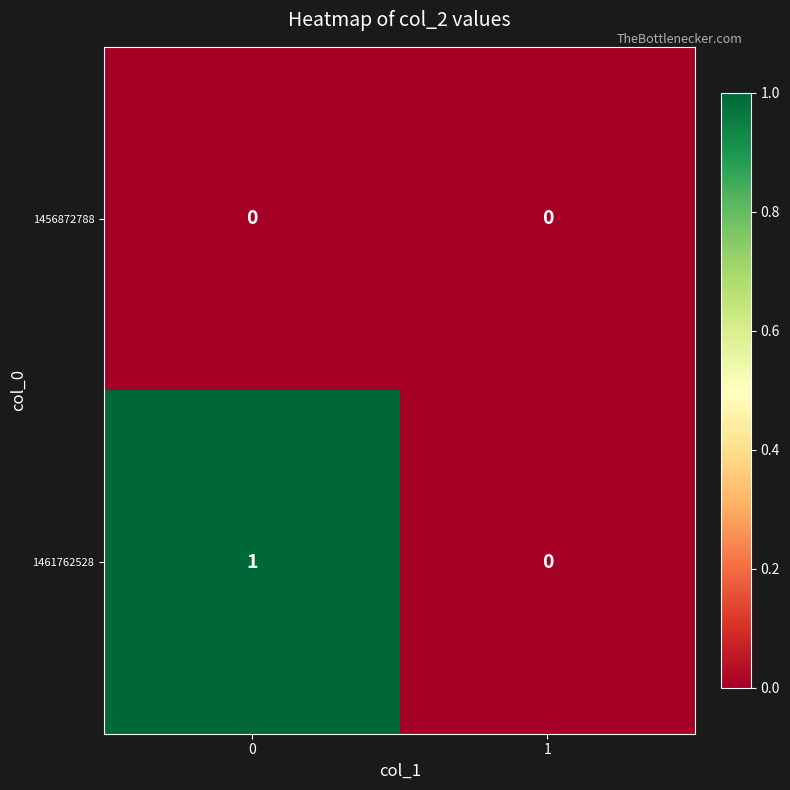

Rank the series by their average value, from lowest to highest.

1456872788, 1461762528